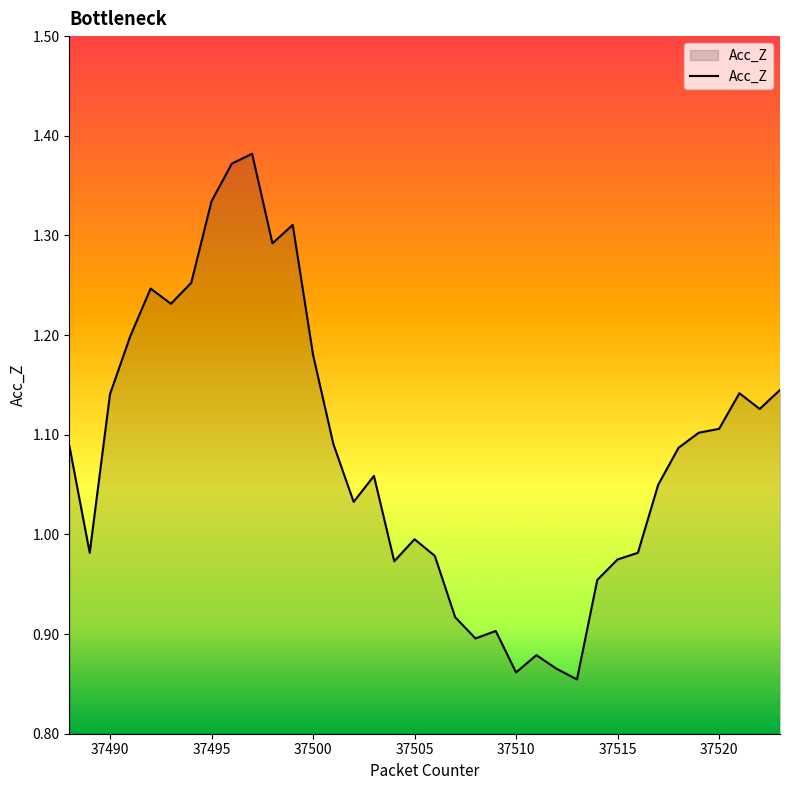

Count the number of values greater than 1.

22